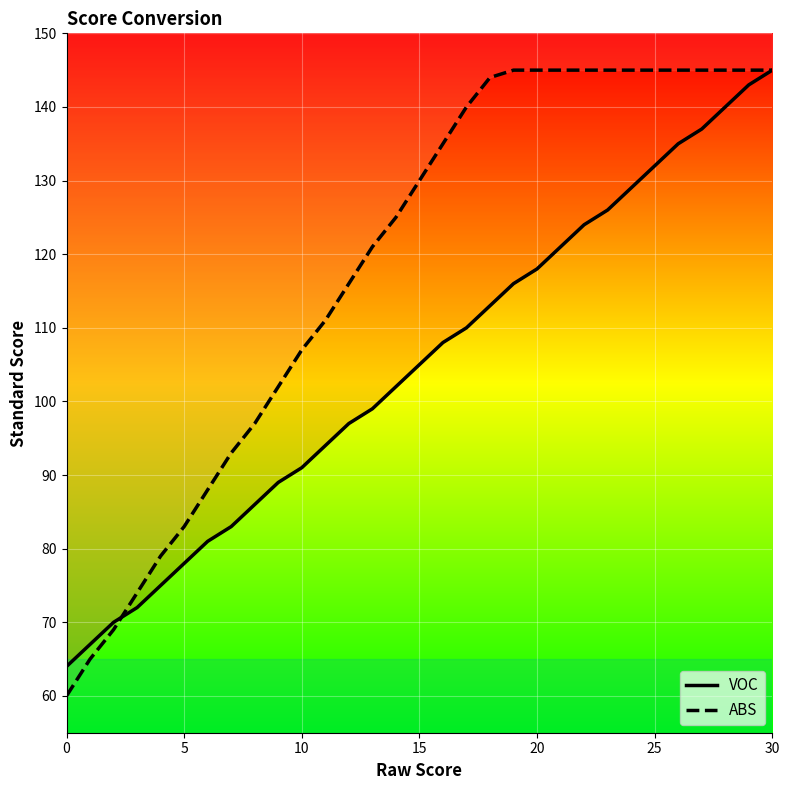

Where does the ABS series first go above 130?

16